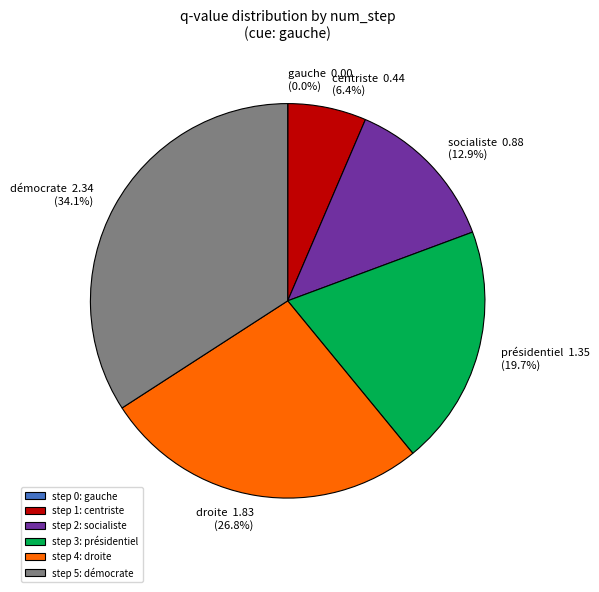

Which category has the biggest portion of the pie?

step 5: démocrate